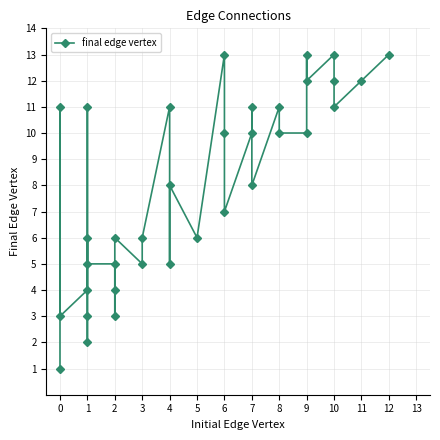

Which has a higher value, 8 or 23?

23